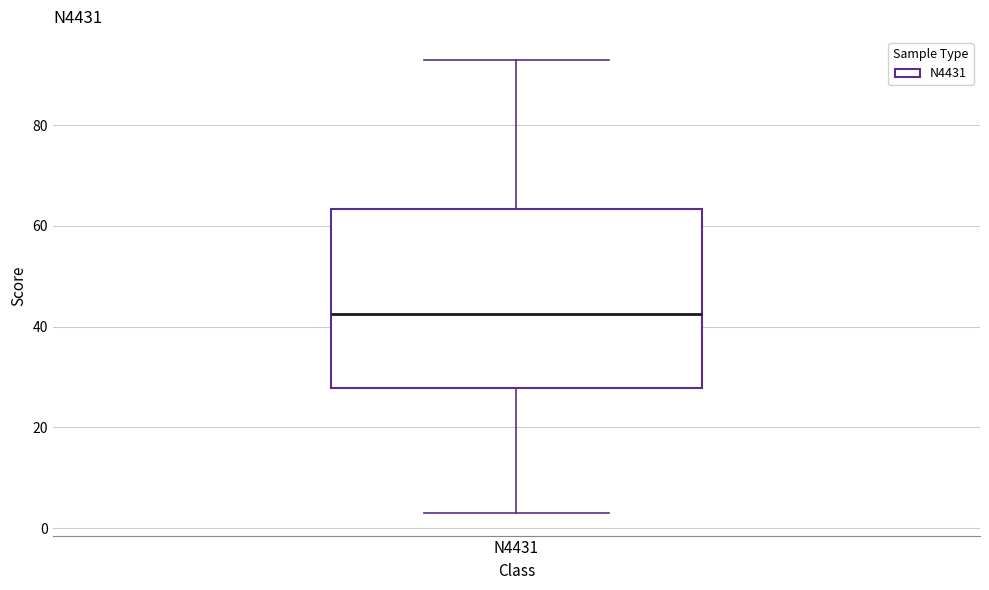

Transcribe this box plot: give where the median line is, the range the box spans, and where the two whiskers end, as read against the y-axis. The values are not printed on the chart, so give them approximately, as read against the axis.

median 42, box 28 to 64, whiskers 4 to 94